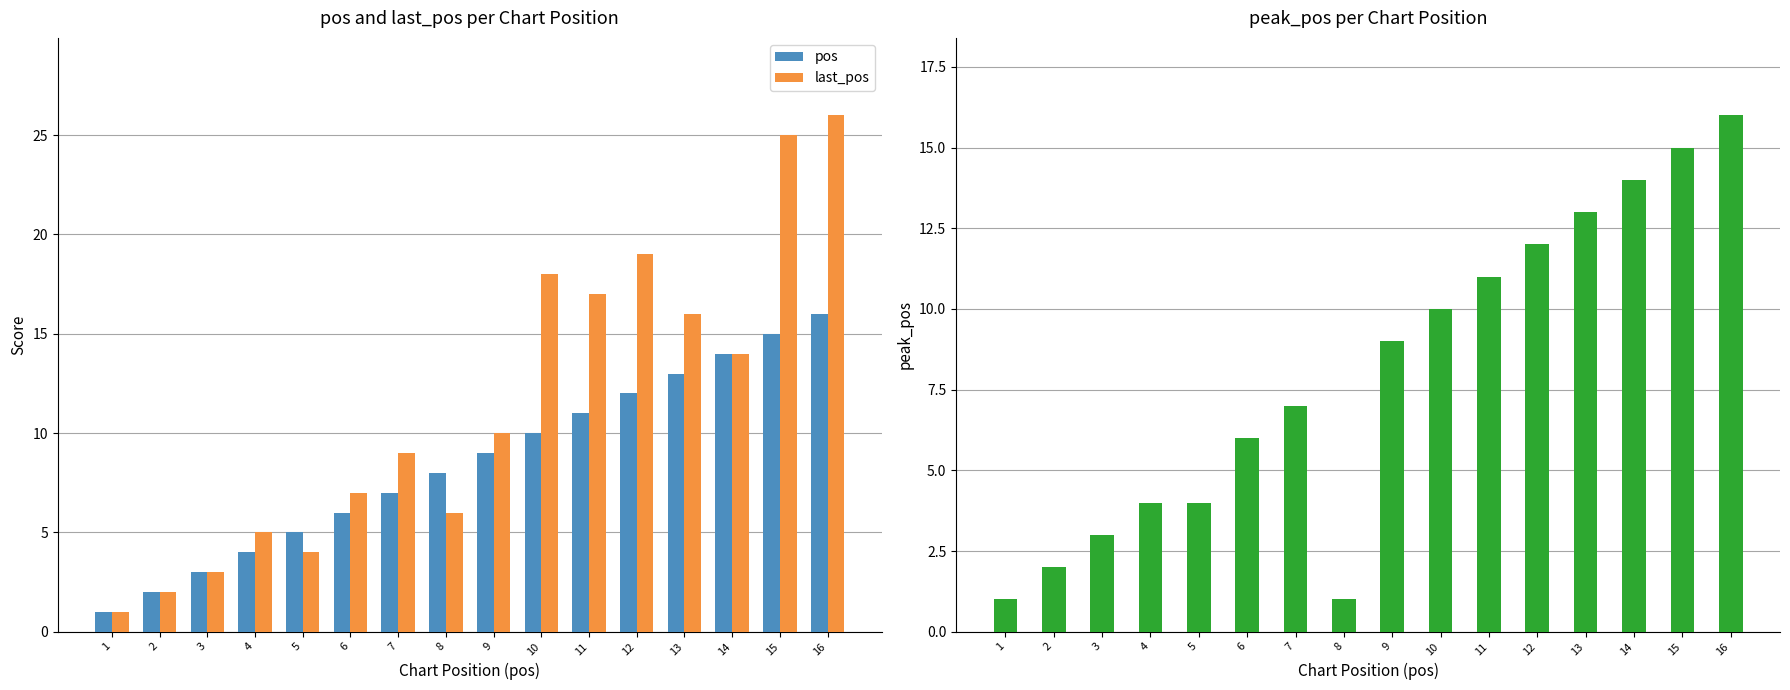

What is the value of the pos bar at the 7th from the left?

7